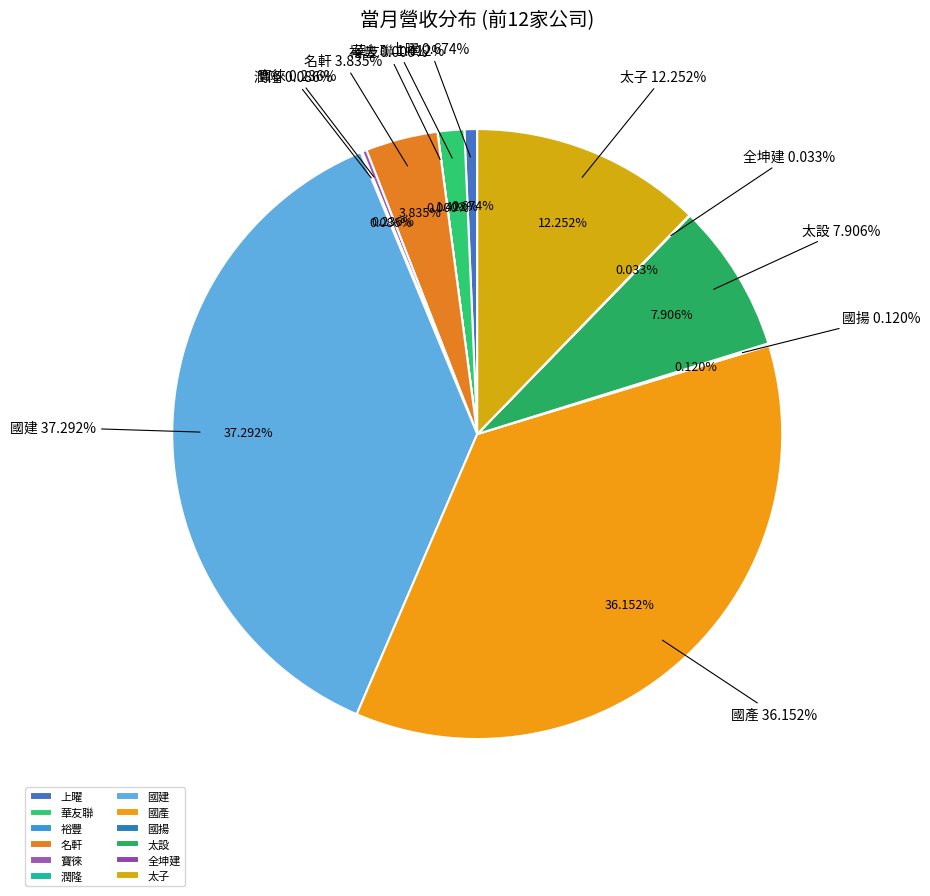

What is the smallest slice in the pie chart?

裕豐